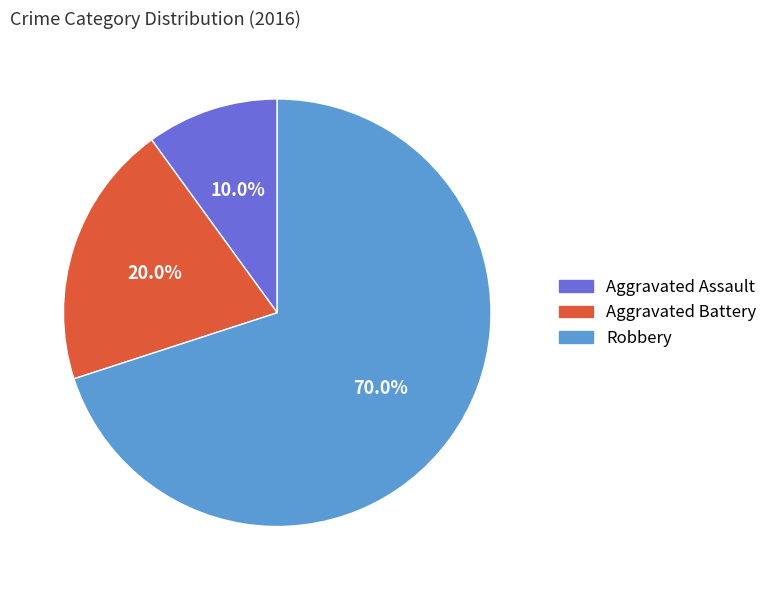

How much of the chart is everything except Aggravated Assault?

90.0%